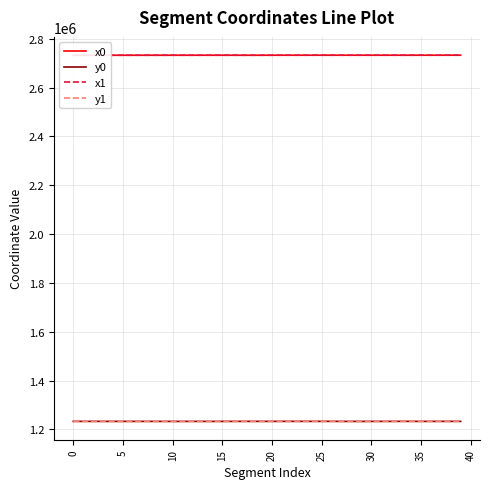

List the series in order of their peak value, lowest first.

y0, y1, x1, x0